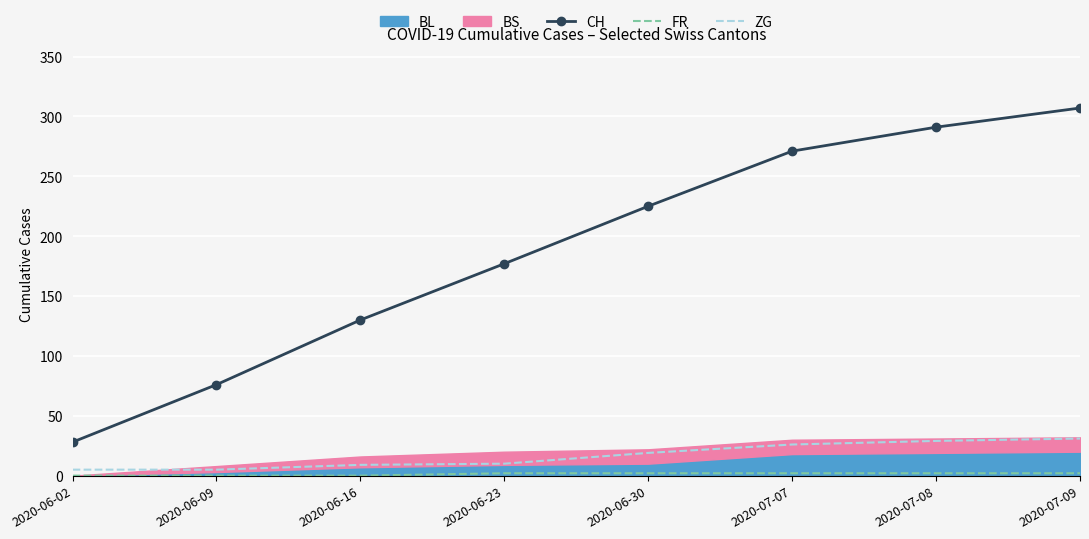

What is the total value across all series at 2020-07-08?

322